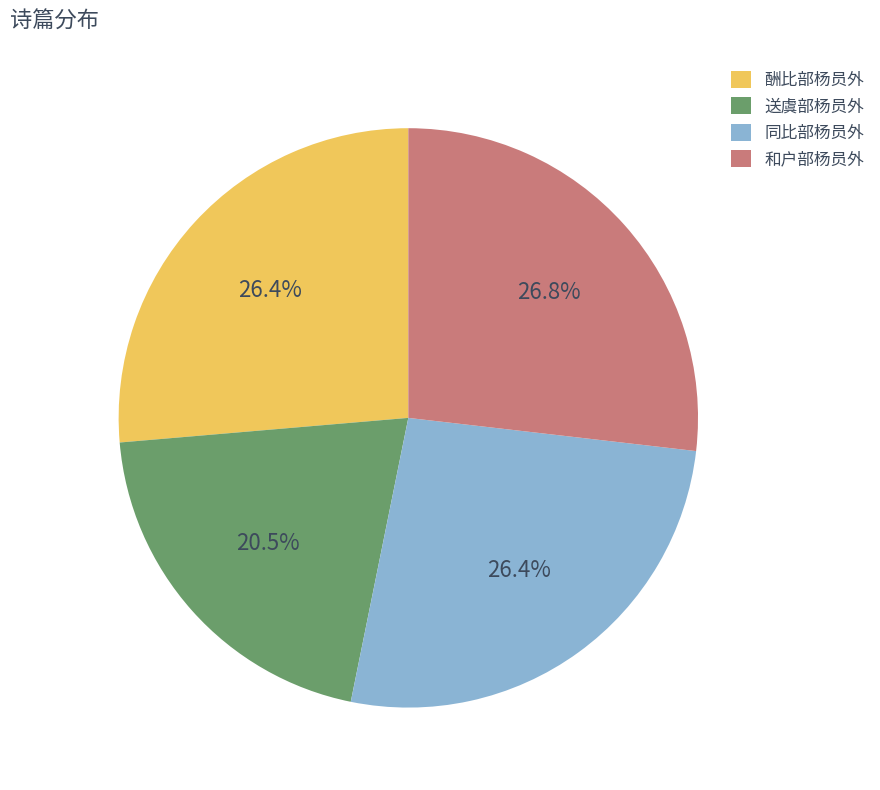

What is the ratio of the value at 和户部杨员外 to the value at 同比部杨员外?

1.0